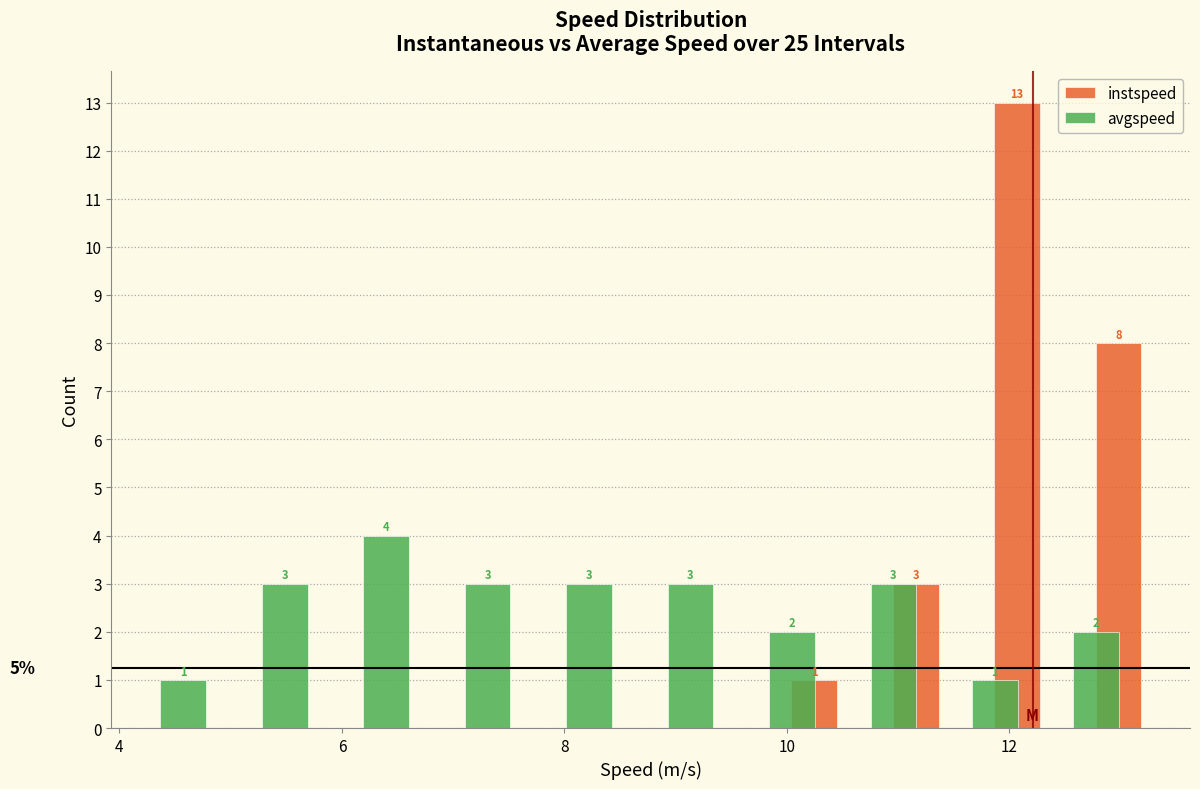

In the instspeed series, which range on the x-axis has the tallest bar?

11.6 to 12.4